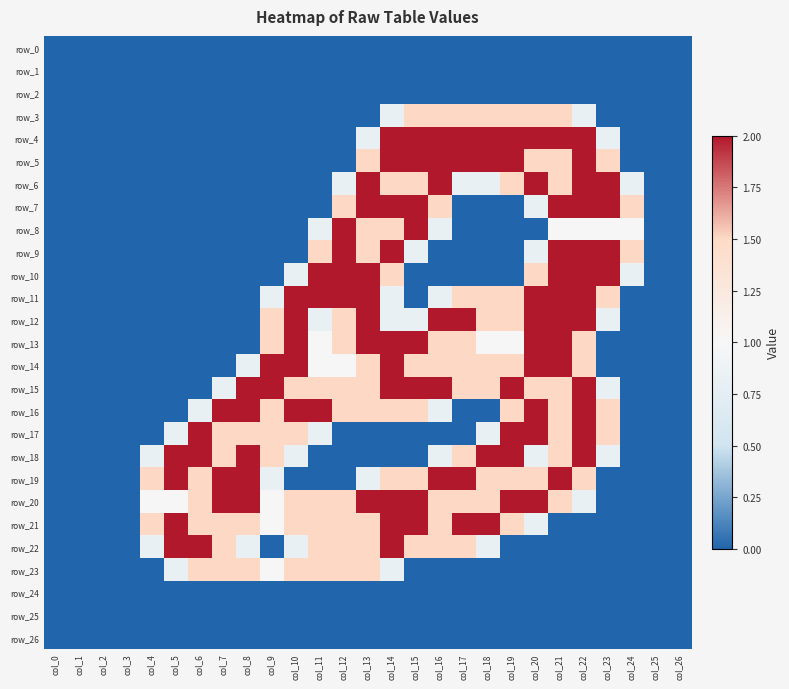

Rank the series by their maximum value, from highest to lowest.

row_4, row_5, row_6, row_7, row_8, row_9, row_10, row_11, row_12, row_13, row_14, row_15, row_16, row_17, row_18, row_19, row_20, row_21, row_22, row_3, row_23, row_0, row_1, row_2, row_24, row_25, row_26